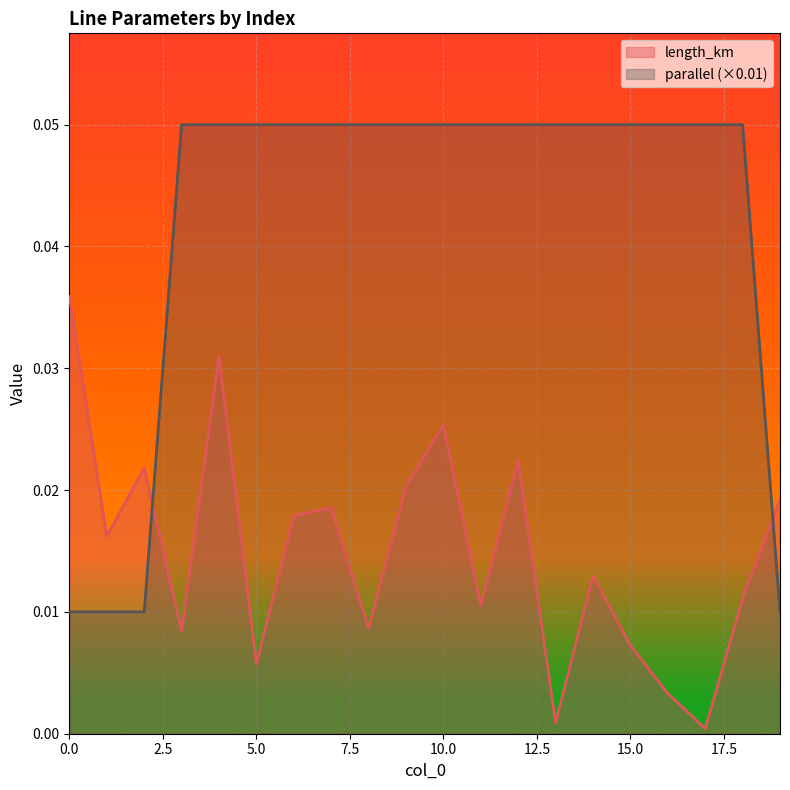

List the series in order of their overall mean, highest first.

parallel (×0.01), length_km